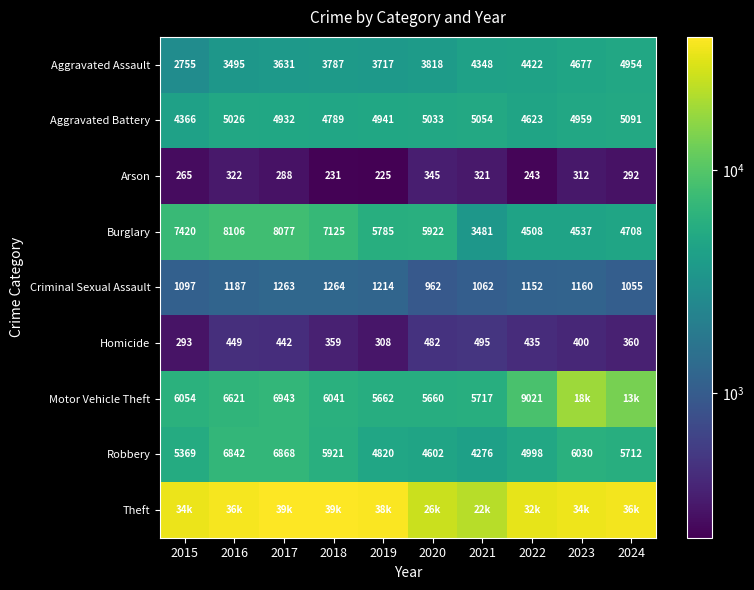

What is the sum of the Aggravated Assault values at 2015 and 2016?

6250